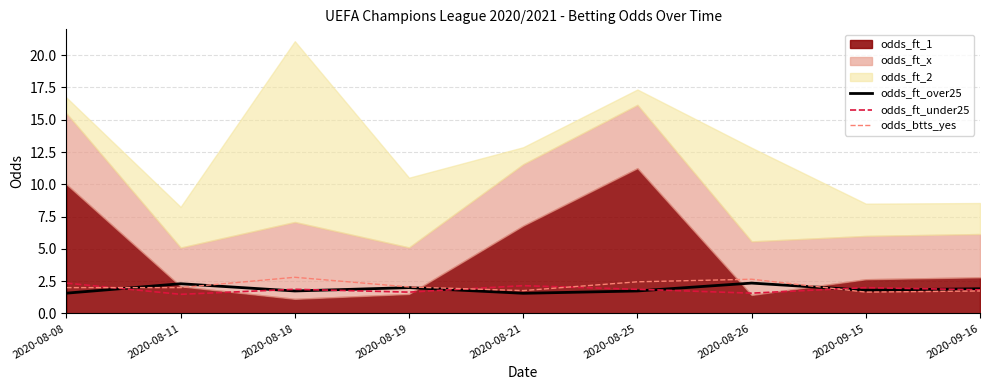

Does the chart display data point markers on the line(s)?

No